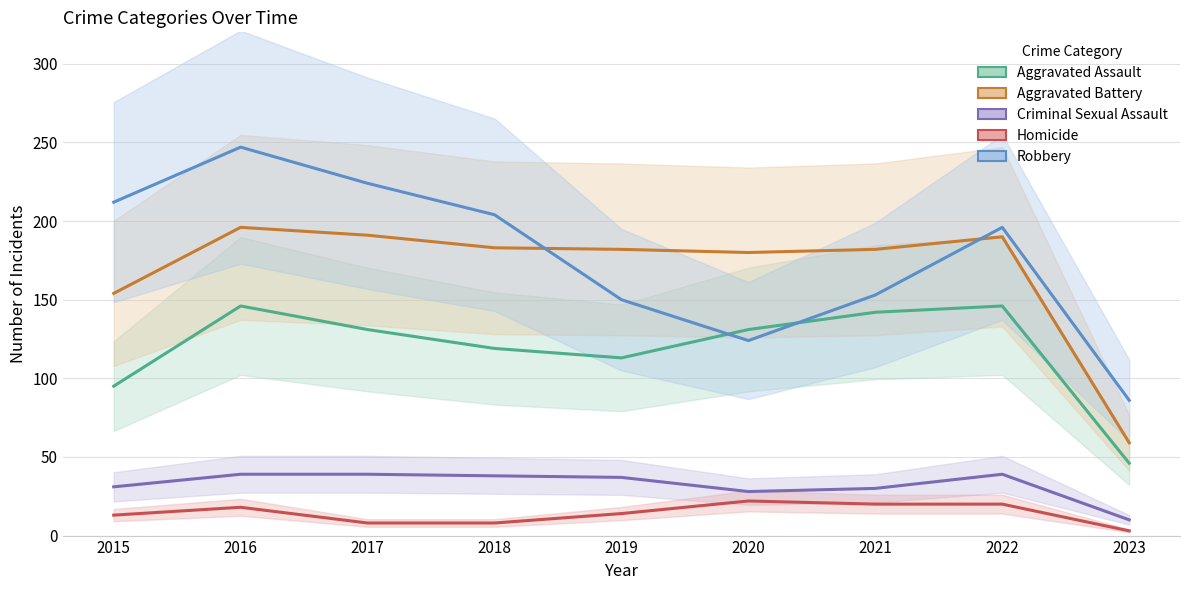

True or false: Aggravated Assault and Homicide cross at least once.

False